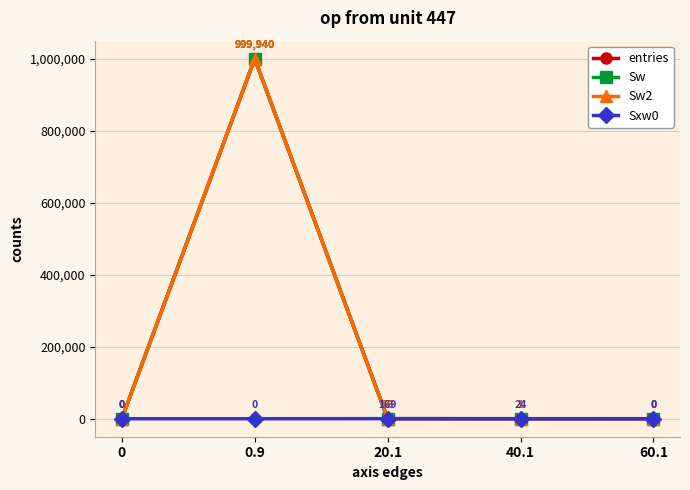

True or false: Sw and Sw2 intersect in this chart.

False